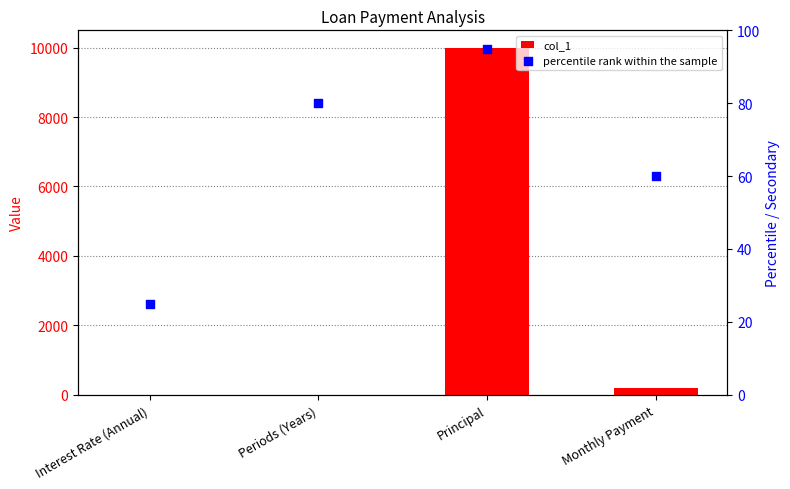

Which series reaches the maximum Y coordinate?

col_1